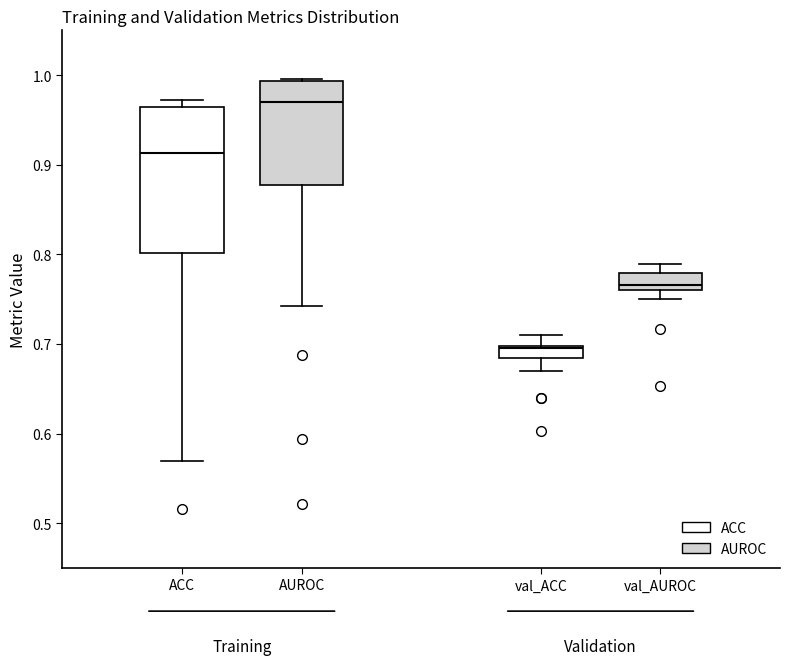

Where does the median line of the box for val_AUROC sit on the y-axis? The values are not printed on the chart, so give them approximately, as read against the axis.

0.77